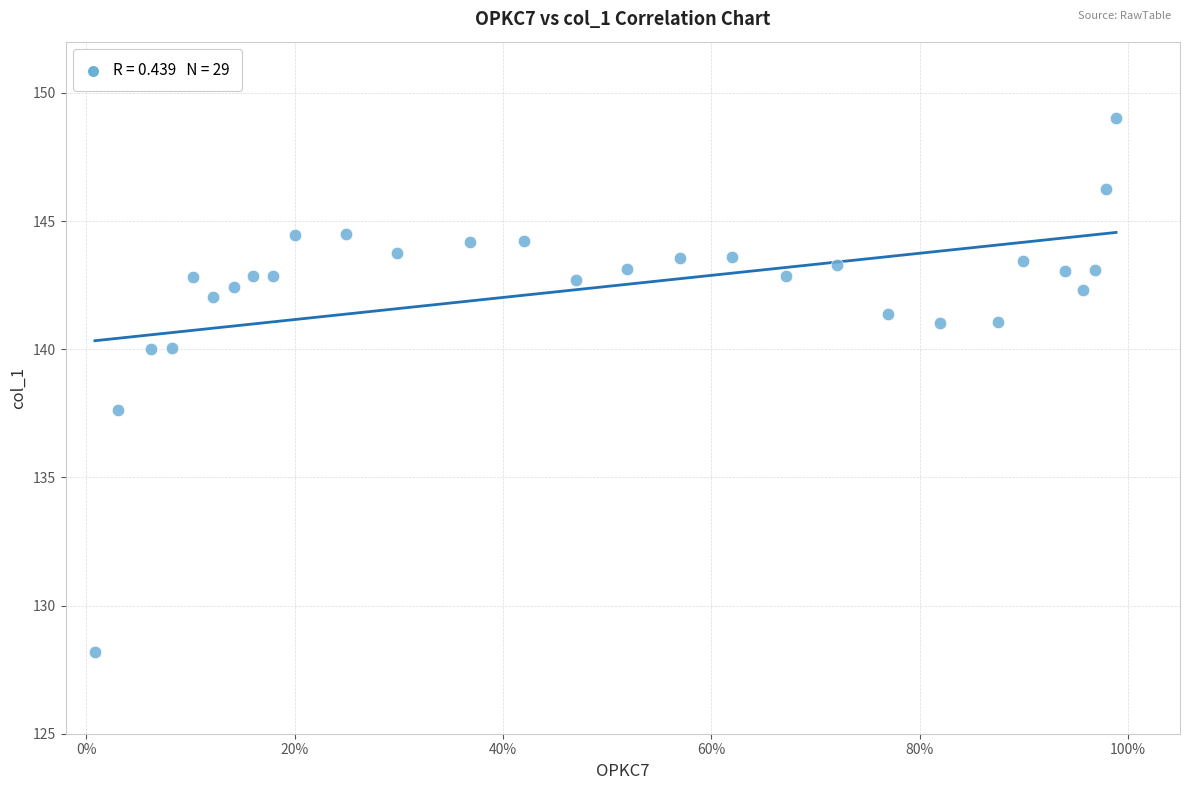

What Y value in the scatter plot is closest to 138?

137.6